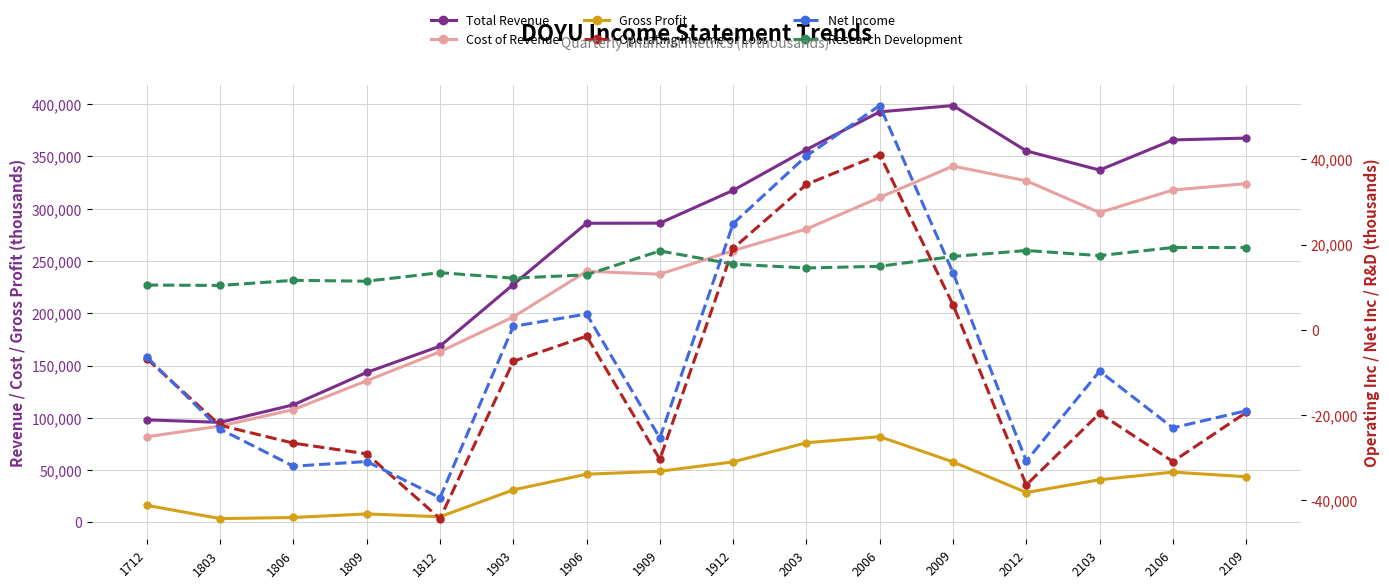

What value does the Gross Profit series have at 2006, to the nearest 100?

81900